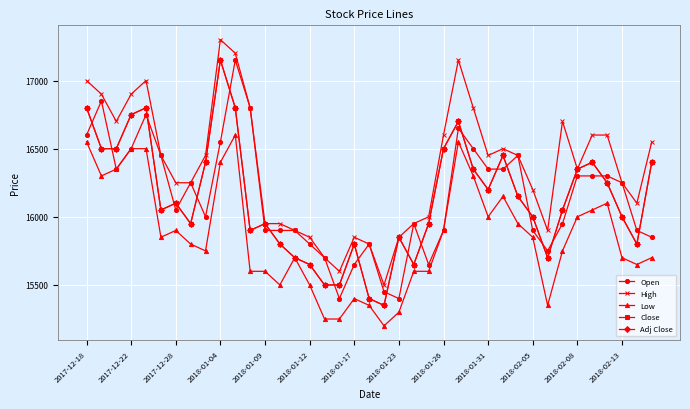

Is this an area chart (filled region under the line)?

No